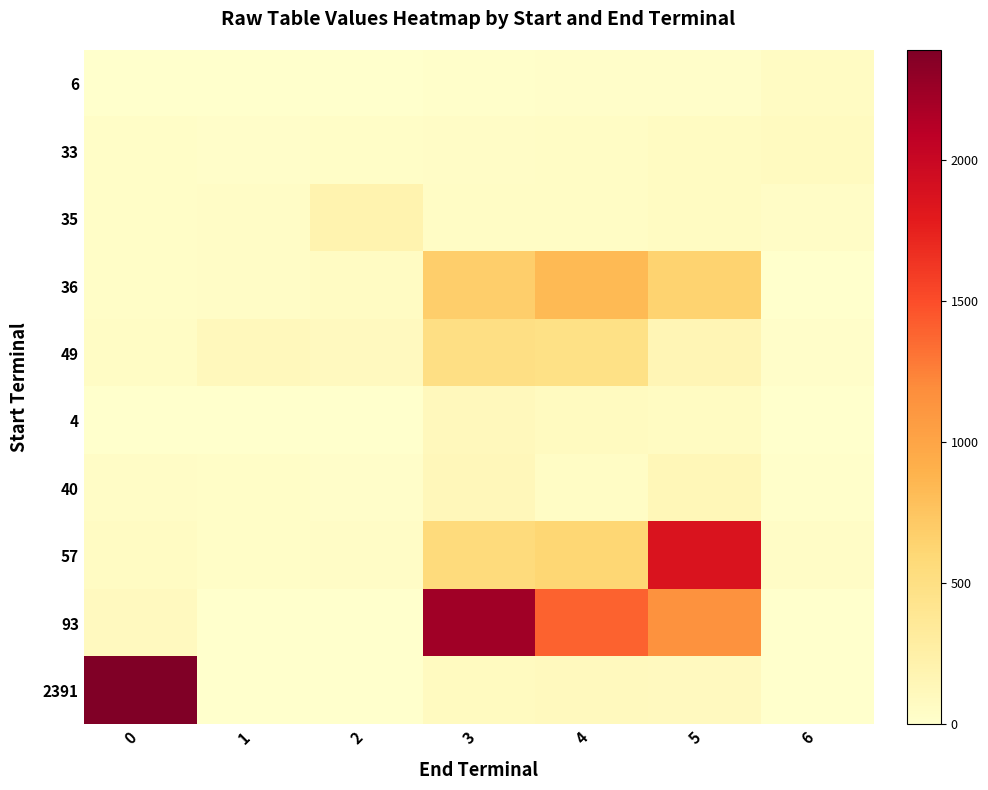

Reading left to right, transcribe all the data shown in this chart.

6: 0=6	1=8	2=9	3=14	4=24	5=20	6=59
33: 0=33	1=24	2=29	3=42	4=56	5=74	6=83
35: 0=35	1=39	2=202	3=48	4=56	5=68	6=38
36: 0=36	1=42	2=59	3=680	4=840	5=643	6=3
49: 0=49	1=109	2=85	3=498	4=482	5=157	6=22
4: 0=4	1=0	2=1	3=110	4=79	5=74	6=0
40: 0=40	1=30	2=22	3=126	4=56	5=139	6=17
57: 0=57	1=36	2=45	3=554	4=613	5=1861	6=40
93: 0=93	1=0	2=3	3=2227	4=1395	5=1158	6=0
2391: 0=2391	1=9	2=5	3=76	4=100	5=86	6=0